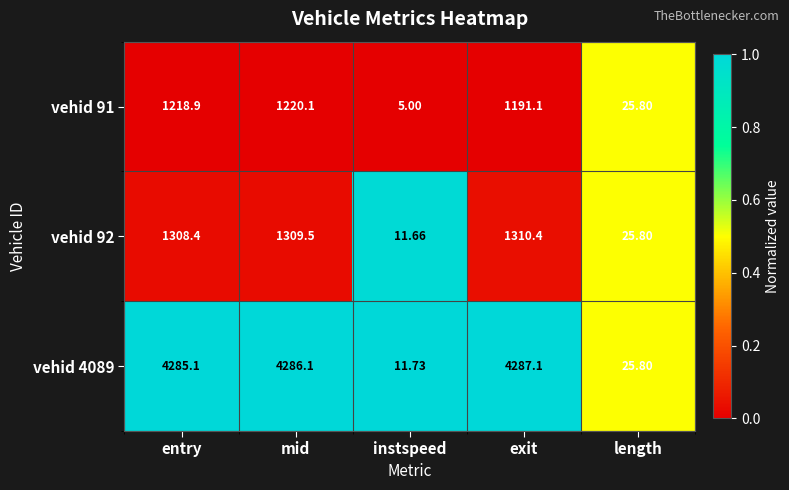

At which label does vehid 92 first exceed 1308?

entry